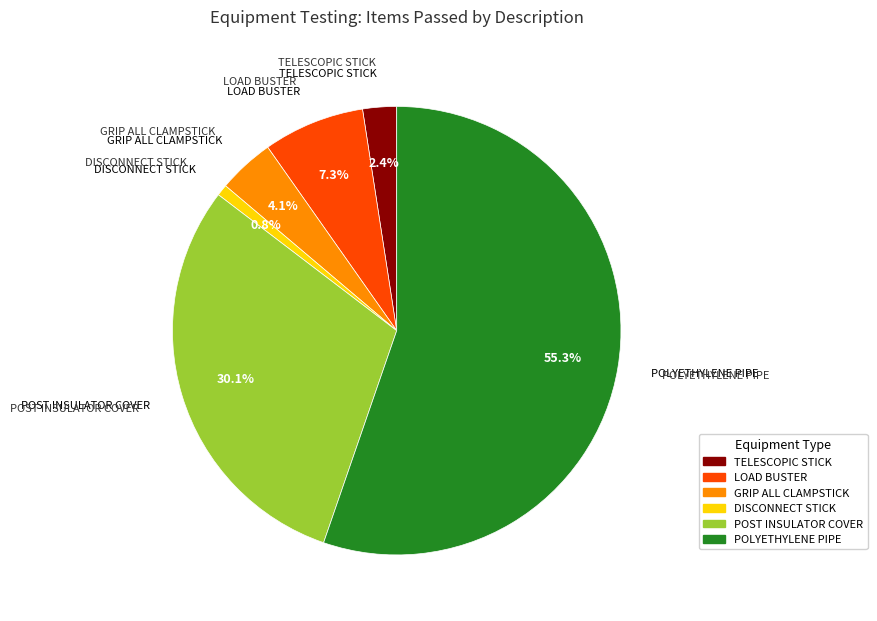

Does any single category account for the majority?

Yes